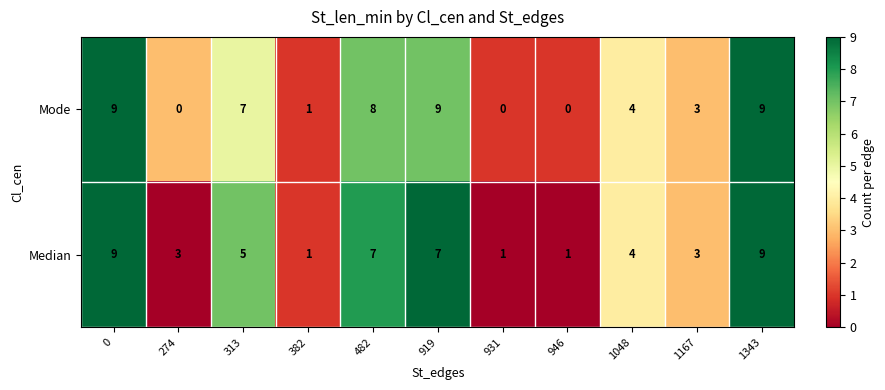

How many Mode values are between 0 and 9?

11